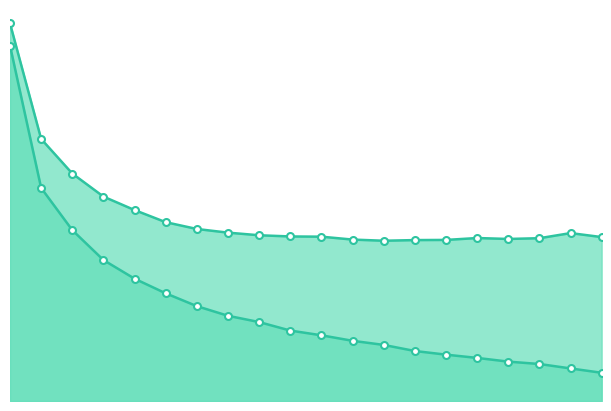

How many interior local valleys does the loss series have?

2